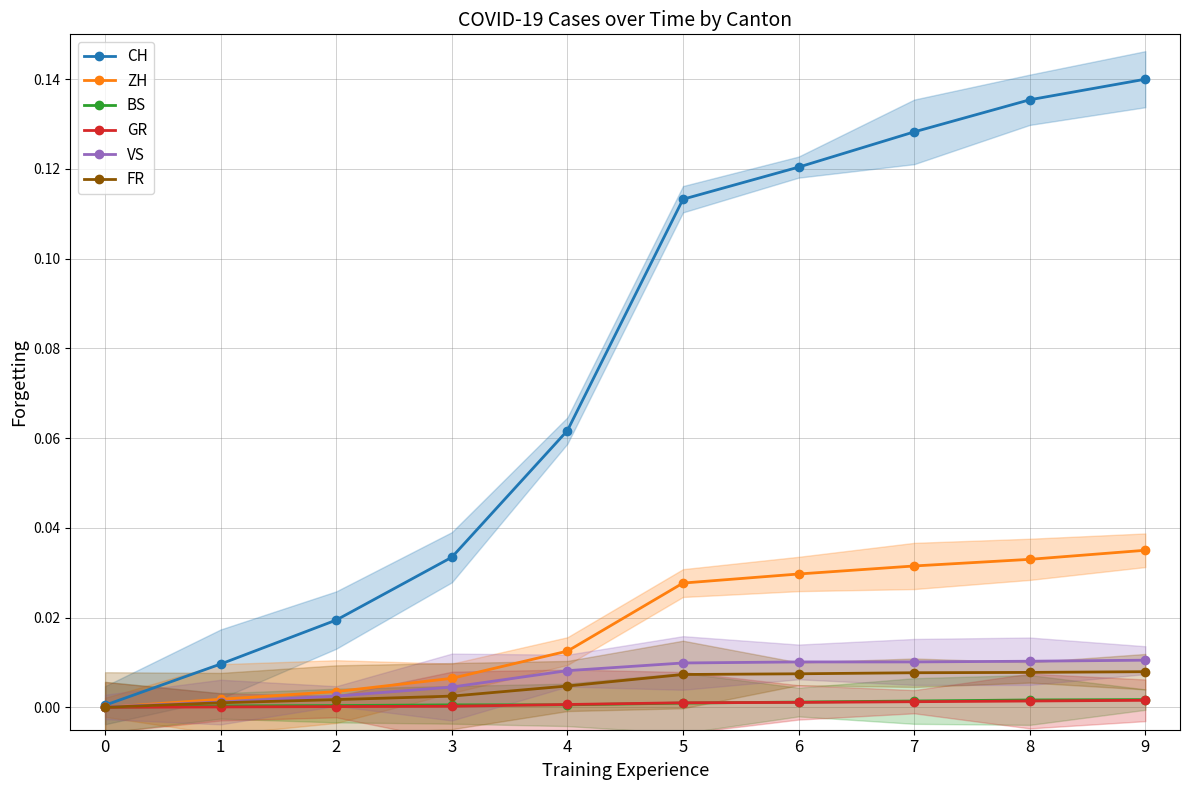

At 0, list the series in order from smallest to largest.

ZH, BS, GR, FR, VS, CH